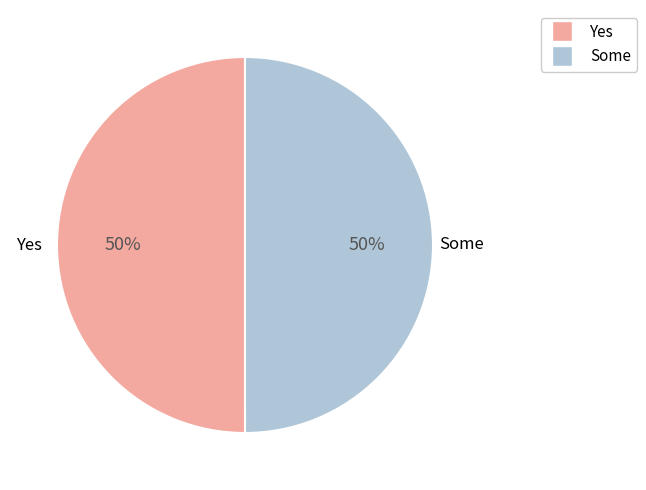

Count the number of slices in the pie.

2